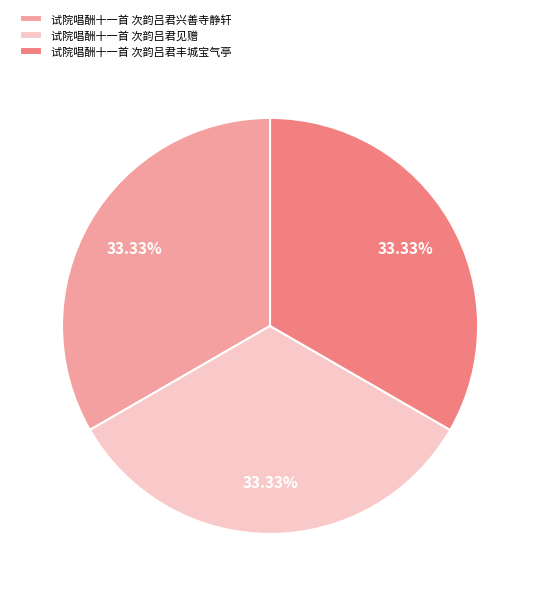

Combined, what portion of the pie is 试院唱酬十一首 次韵吕君见赠 and 试院唱酬十一首 次韵吕君兴善寺静轩?

66.7%